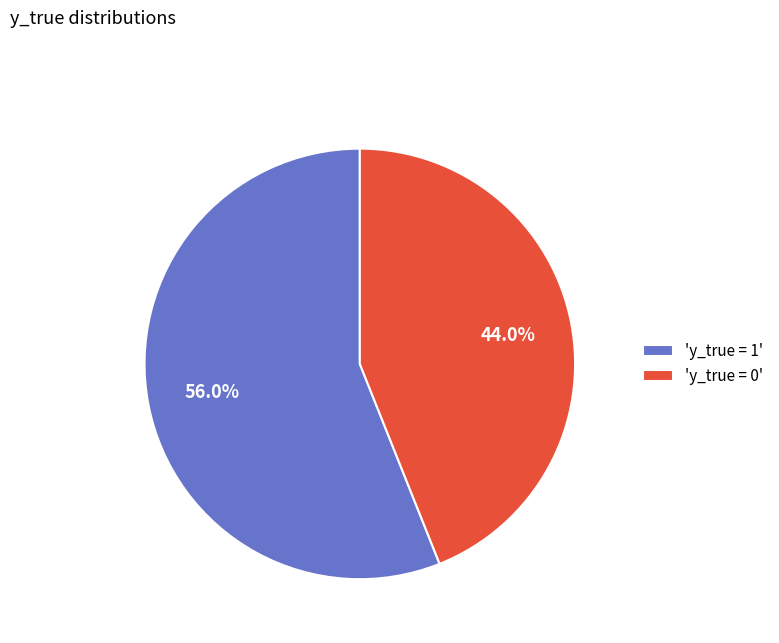

Between 'y_true = 0' and 'y_true = 1', which is larger?

'y_true = 1'